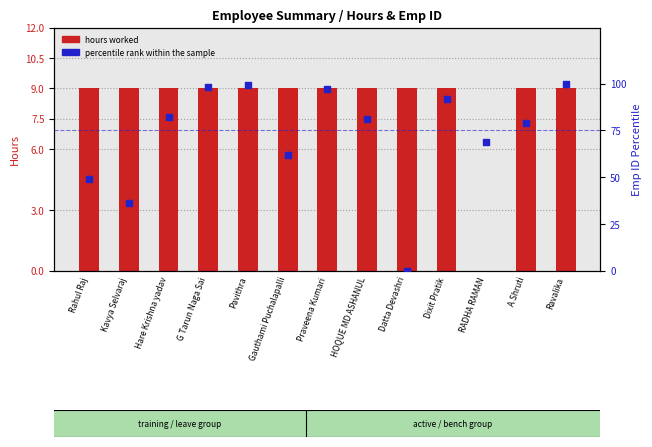

Which series contains the highest Y value?

percentile rank within the sample